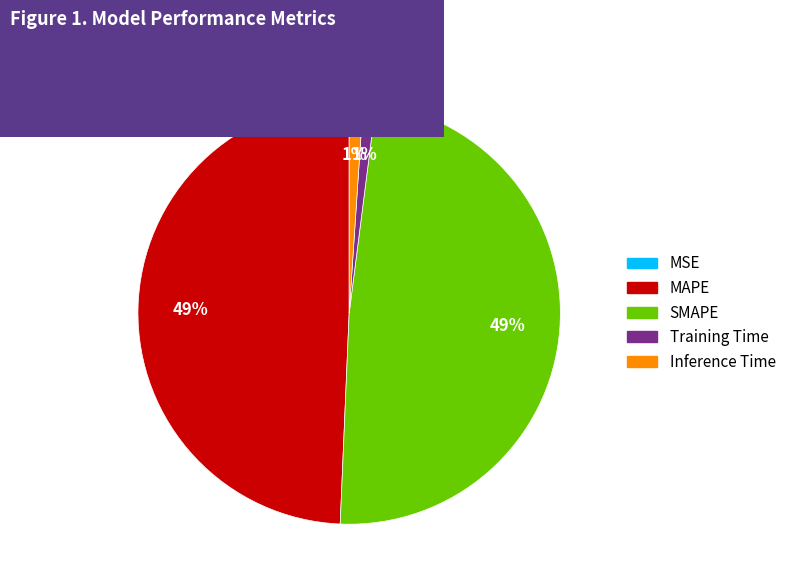

The MAPE slice represents 35% of the pie. True or false?

False